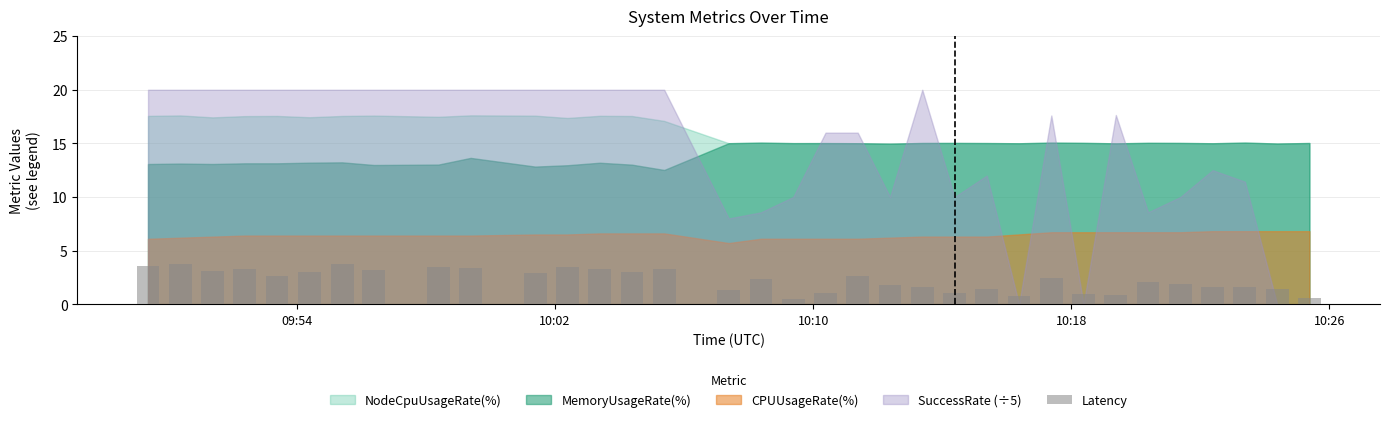

What is the difference between the maximum and minimum values?

3.3